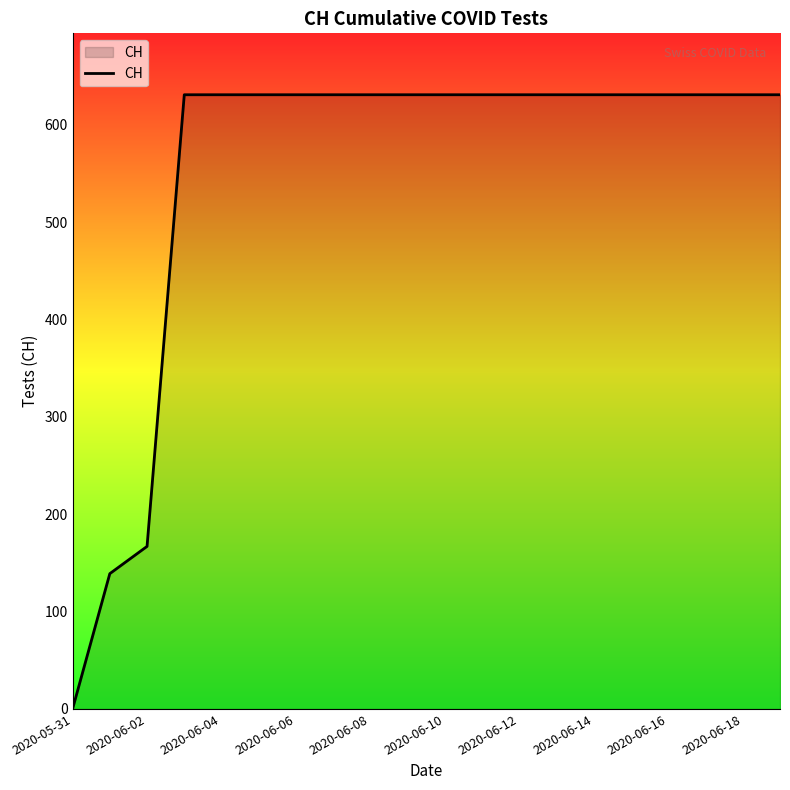

What is the greatest value displayed?

631